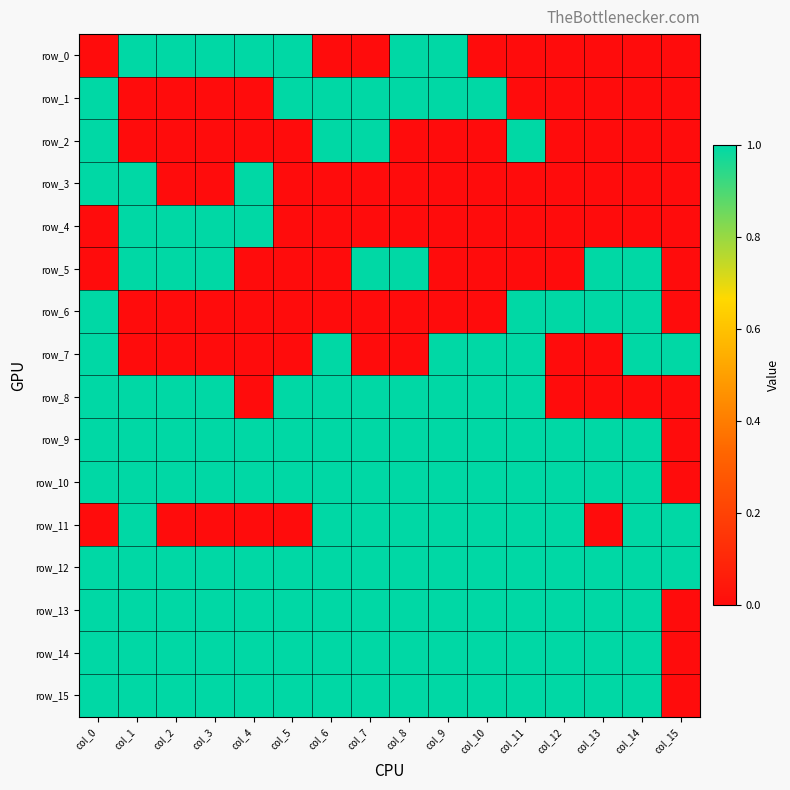

What is the sum of the row_13 values at col_15 and col_5?

1